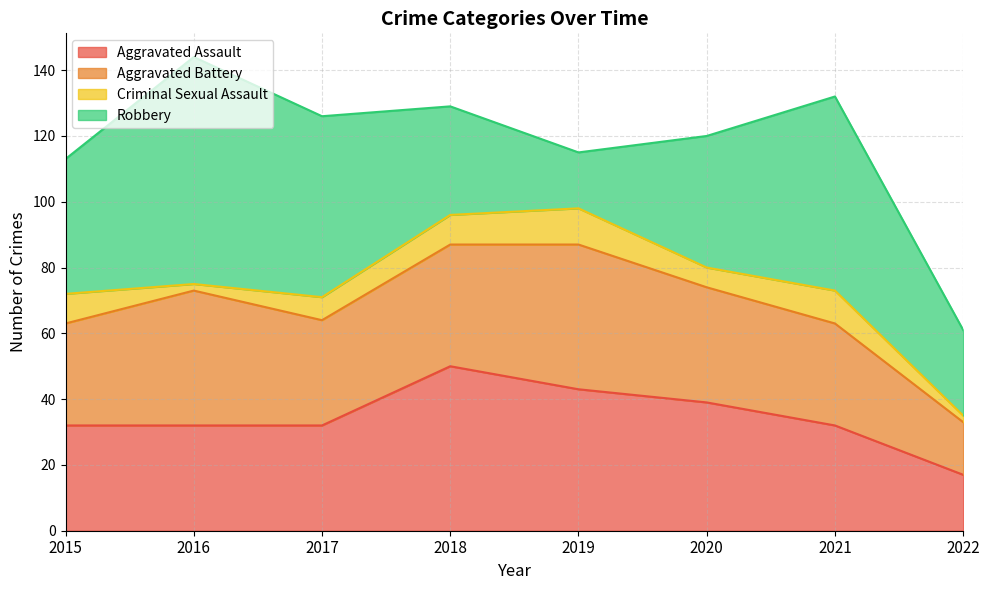

The Robbery series shows 40 at 2020. True or false?

True